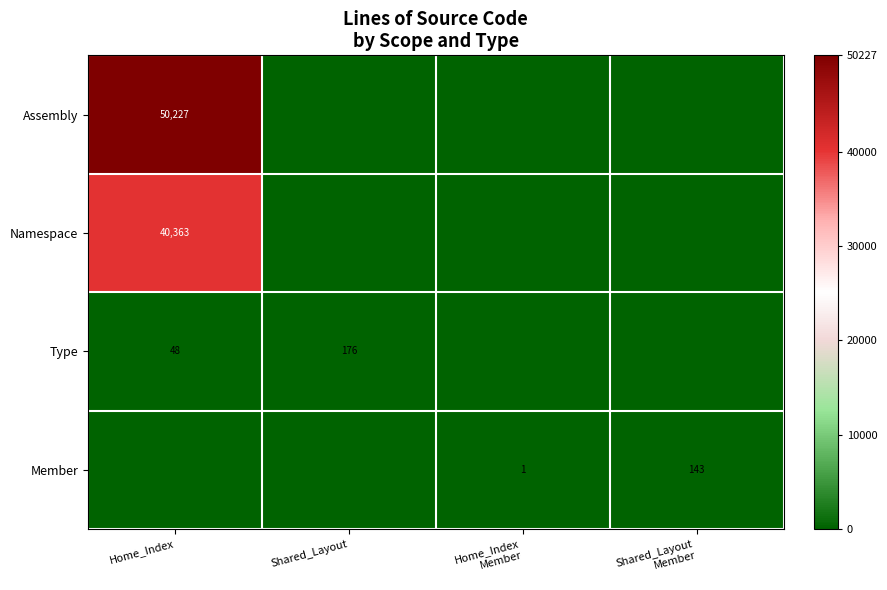

True or false: Namespace has a value of 10086 at Home_Index.

False